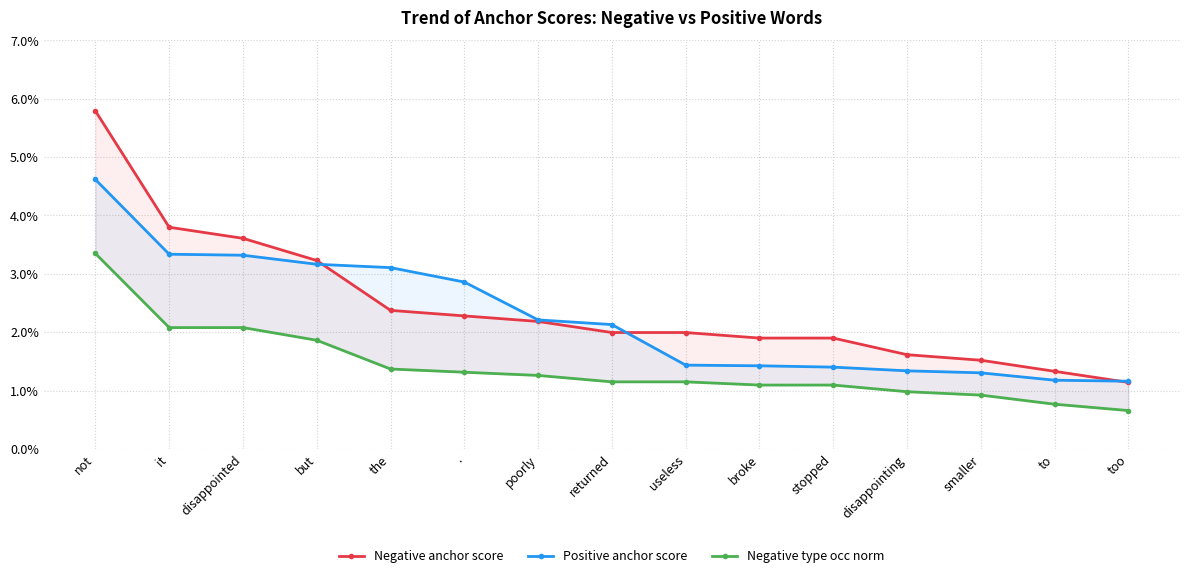

What is the label of the 5th point from the left?

the